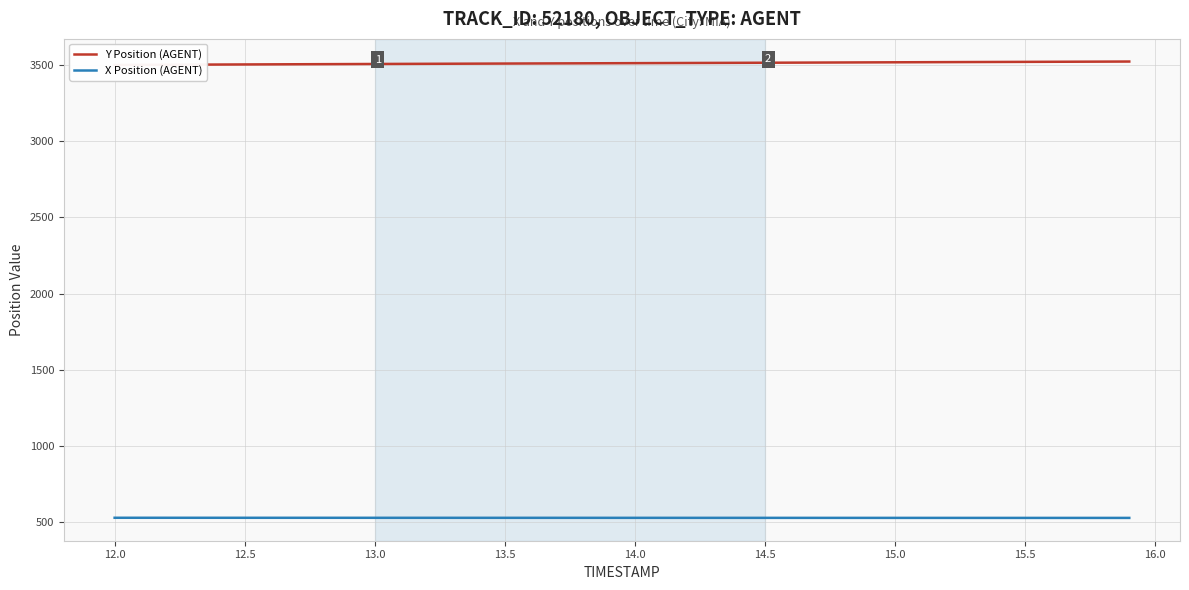

The value of X Position (AGENT) at 13.0 is 333.3. True or false?

False